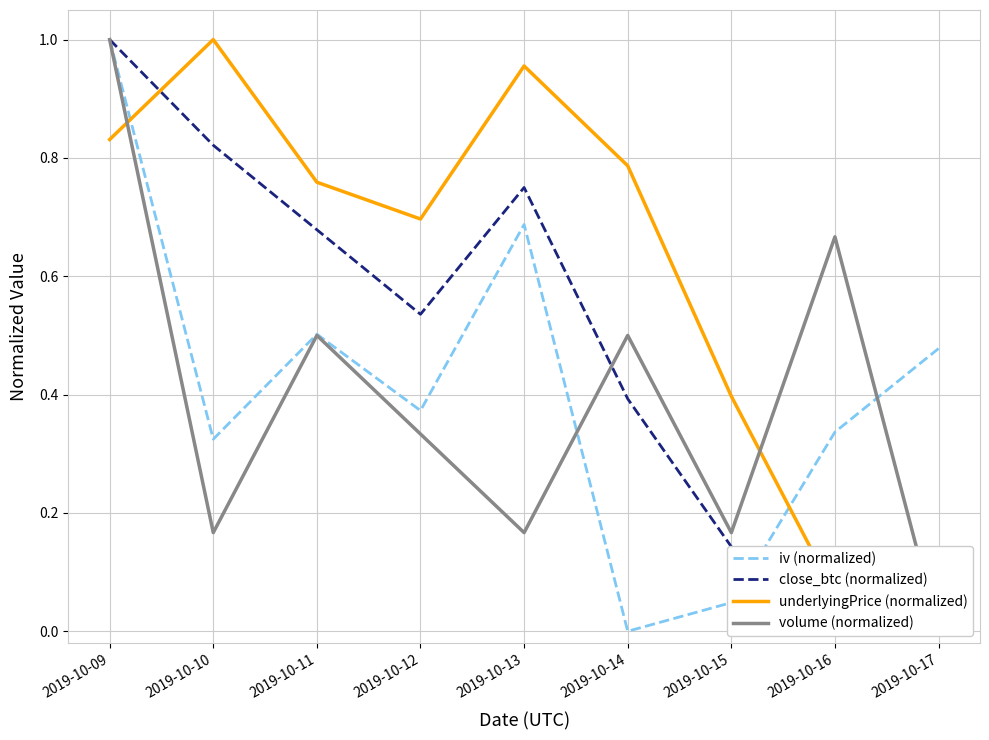

Rank the series at 2019-10-13 from highest to lowest value.

underlyingPrice (normalized), close_btc (normalized), iv (normalized), volume (normalized)